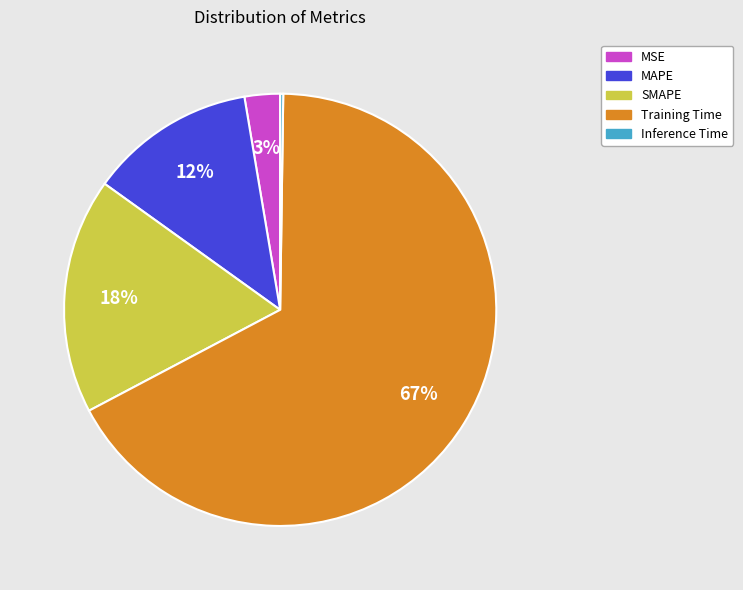

Which slice represents more than half of the pie?

Training Time